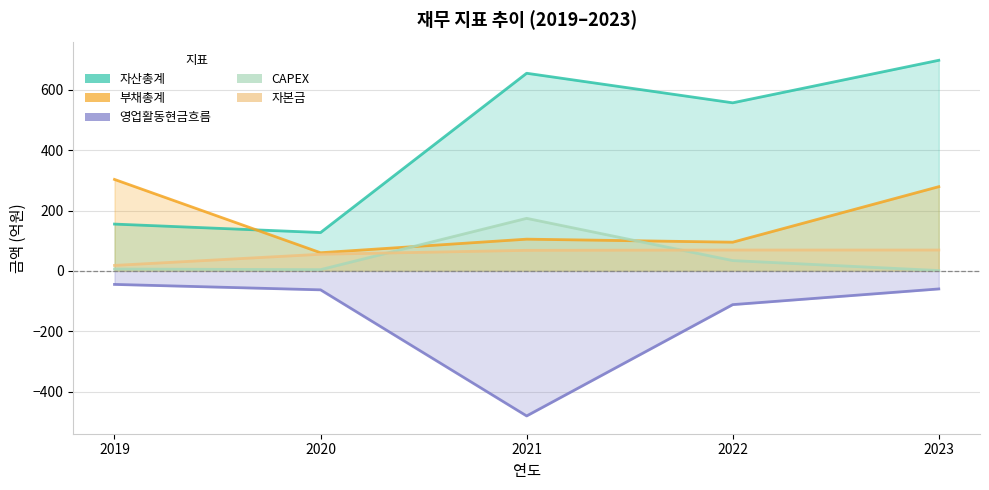

Reading left to right, list all the values displayed in this chart.

자산총계: 155	127	655	557	698
부채총계: 303	60	105	95	279
영업활동현금흐름: -45	-63	-481	-112	-60
CAPEX: 6	4	174	34	1
자본금: 18	55	68	69	69